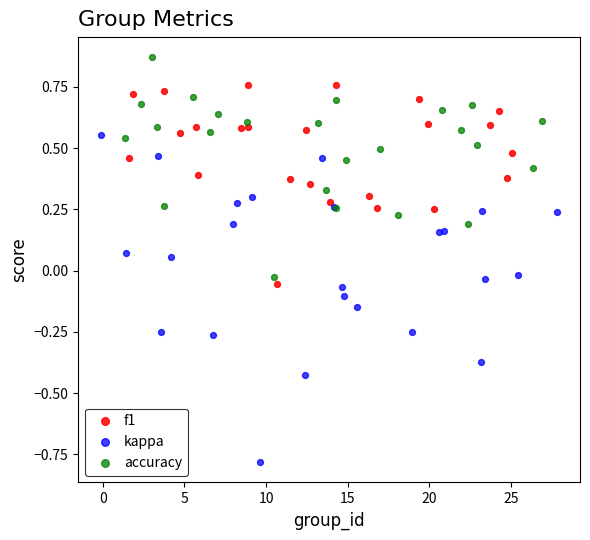

What are all the series names shown in the legend?

f1, kappa, accuracy